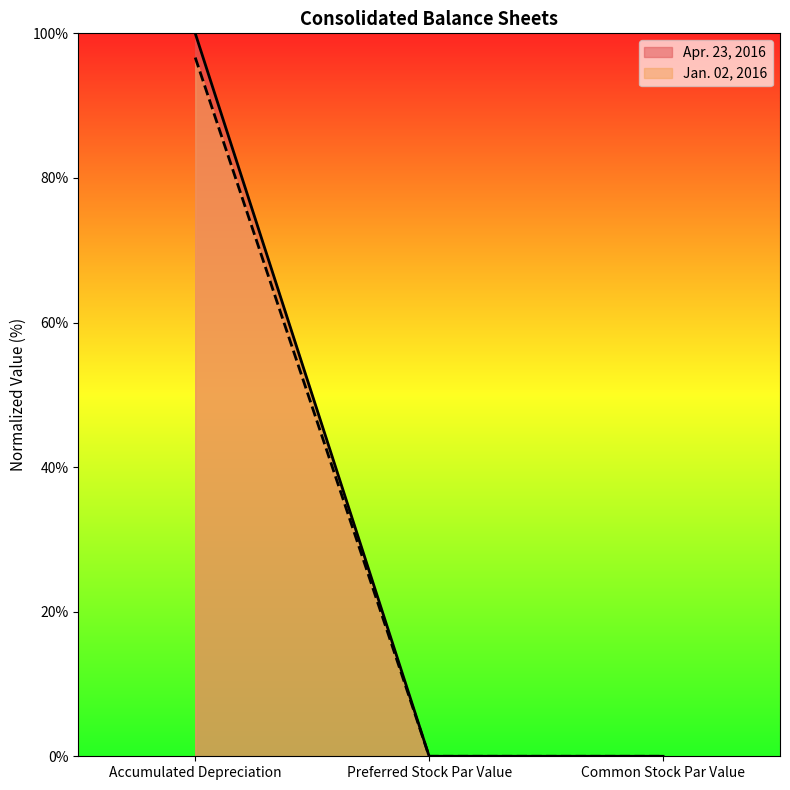

Where is Jan. 02, 2016 nearest to the value 48?

Preferred Stock Par Value